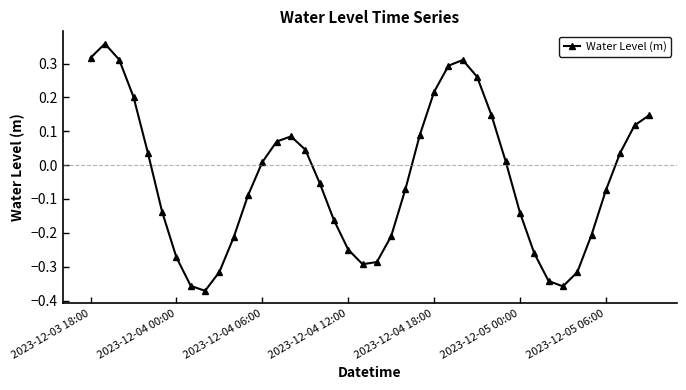

What is the sum of all values?

-1.7